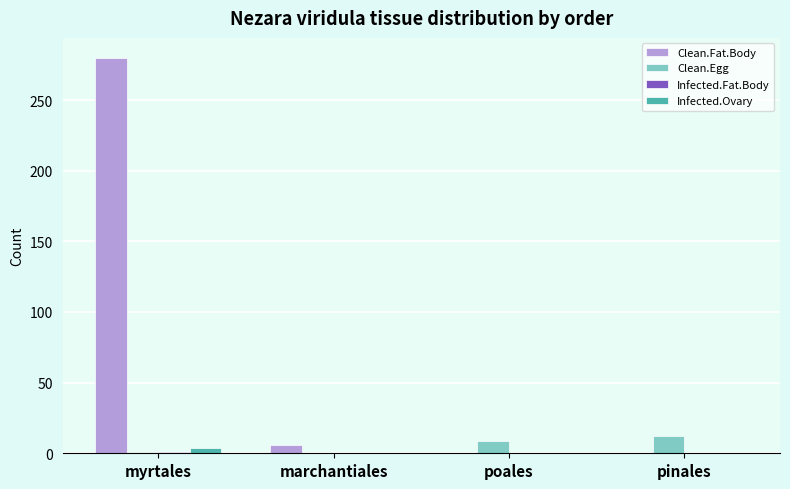

What is the total value across all series at poales?

9